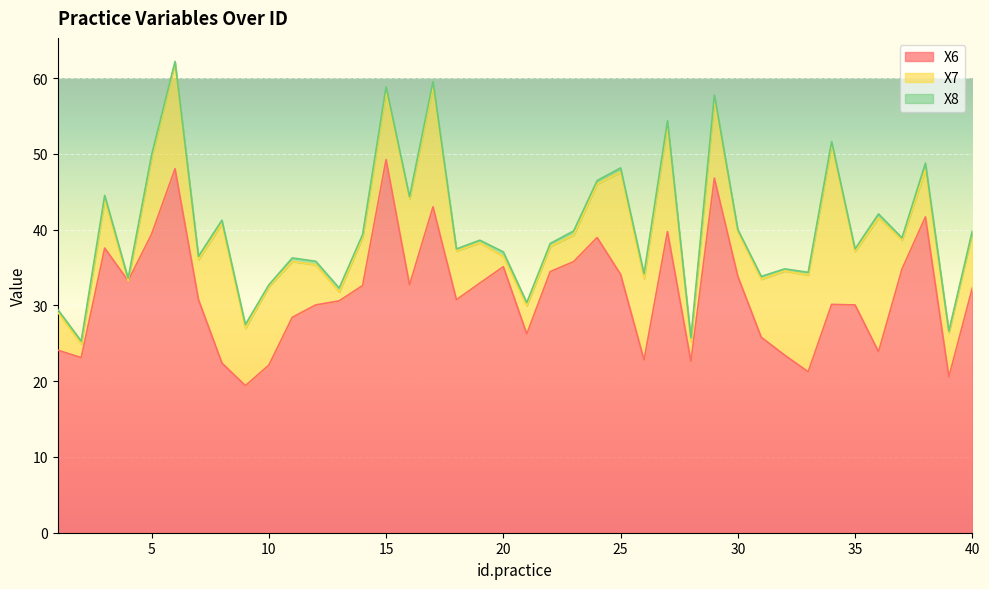

What is the average value of the X8 series?

0.4